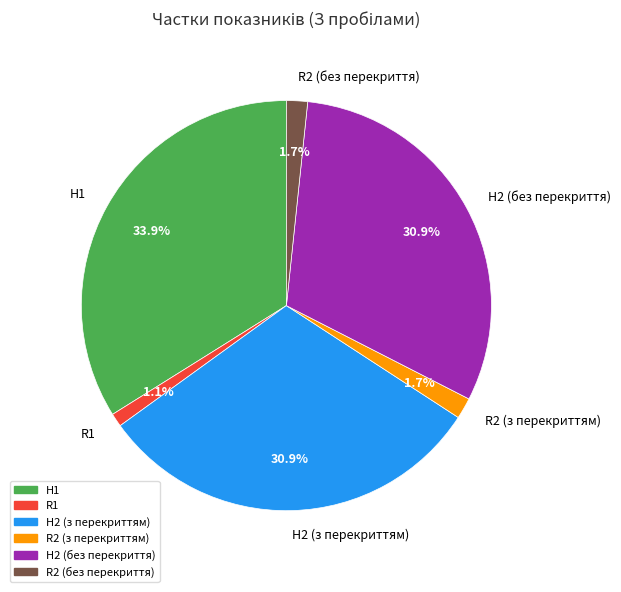

How many slices are in this pie chart?

6